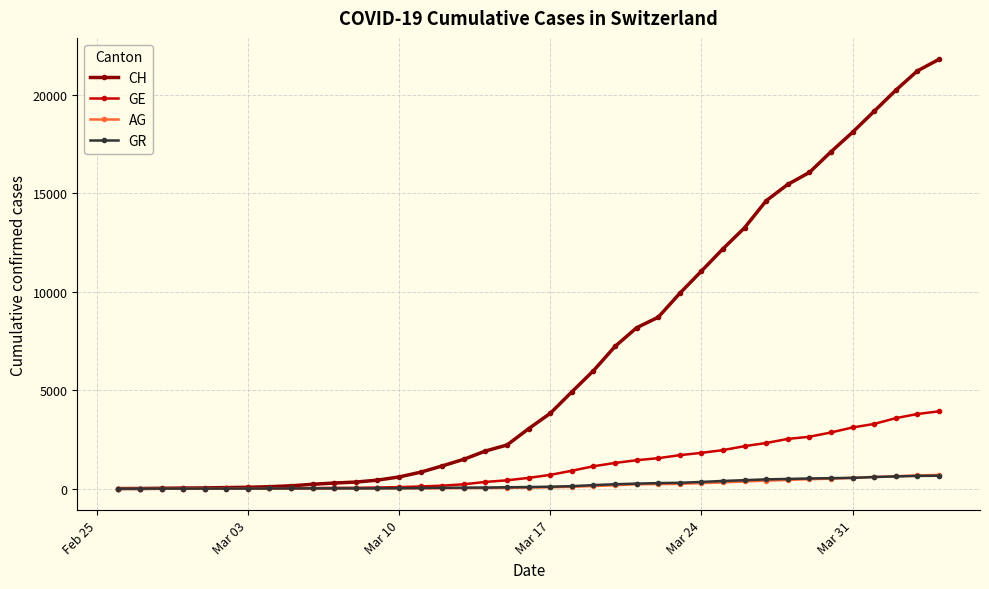

Which series has the largest total across all categories?

CH